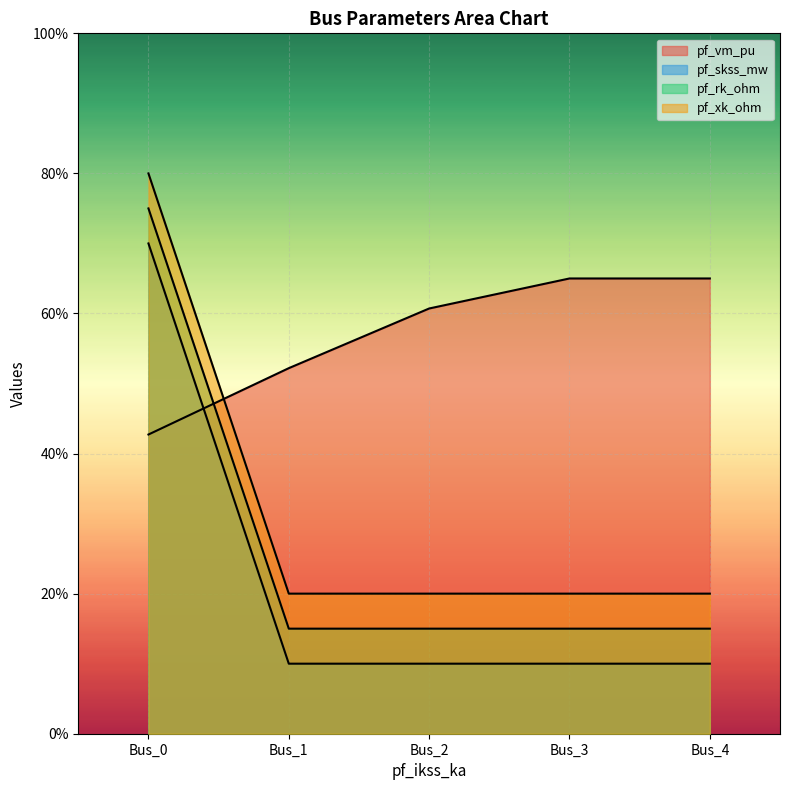

Reading left to right, extract all data points from this chart.

pf_vm_pu: Bus_0=0.4	Bus_1=0.5	Bus_2=0.6	Bus_3=0.7	Bus_4=0.7
pf_skss_mw: Bus_0=0.7	Bus_1=0.1	Bus_2=0.1	Bus_3=0.1	Bus_4=0.1
pf_rk_ohm: Bus_0=0.8	Bus_1=0.2	Bus_2=0.2	Bus_3=0.2	Bus_4=0.2
pf_xk_ohm: Bus_0=0.8	Bus_1=0.2	Bus_2=0.2	Bus_3=0.2	Bus_4=0.2